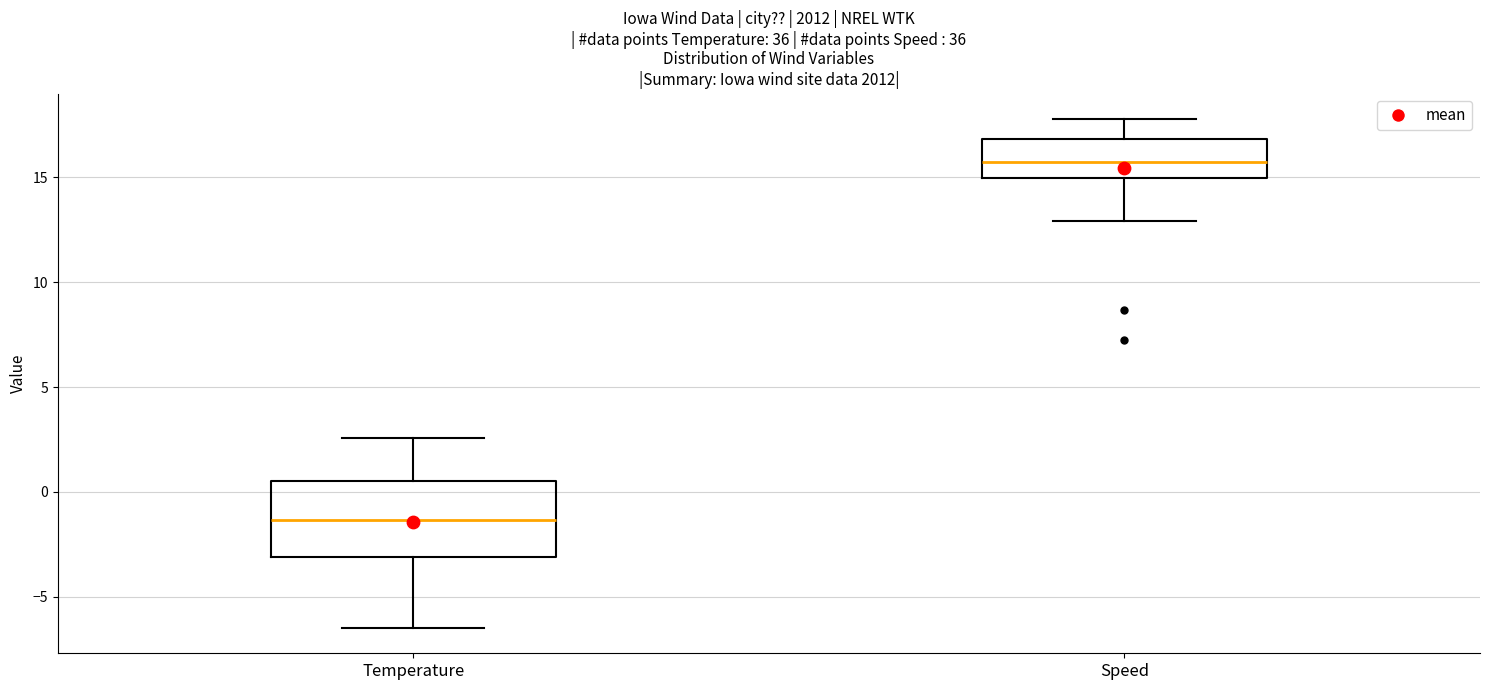

Where is the lower edge of the box for Temperature on the y-axis? The values are not printed on the chart, so give them approximately, as read against the axis.

-3.0